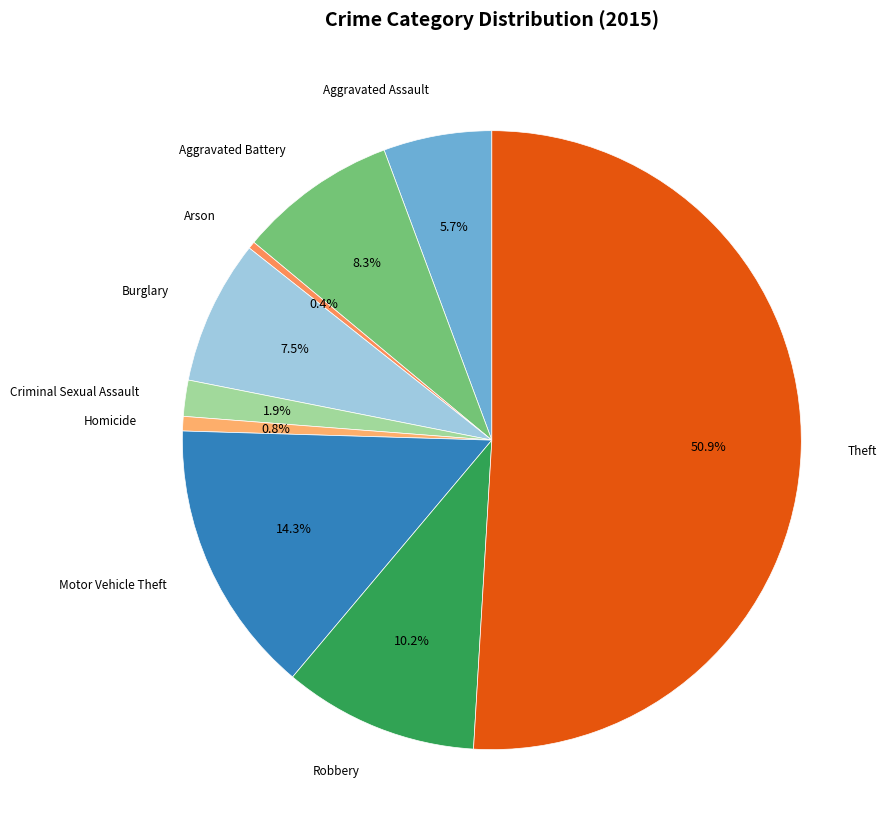

How much of the chart is everything except Criminal Sexual Assault?

98.1%